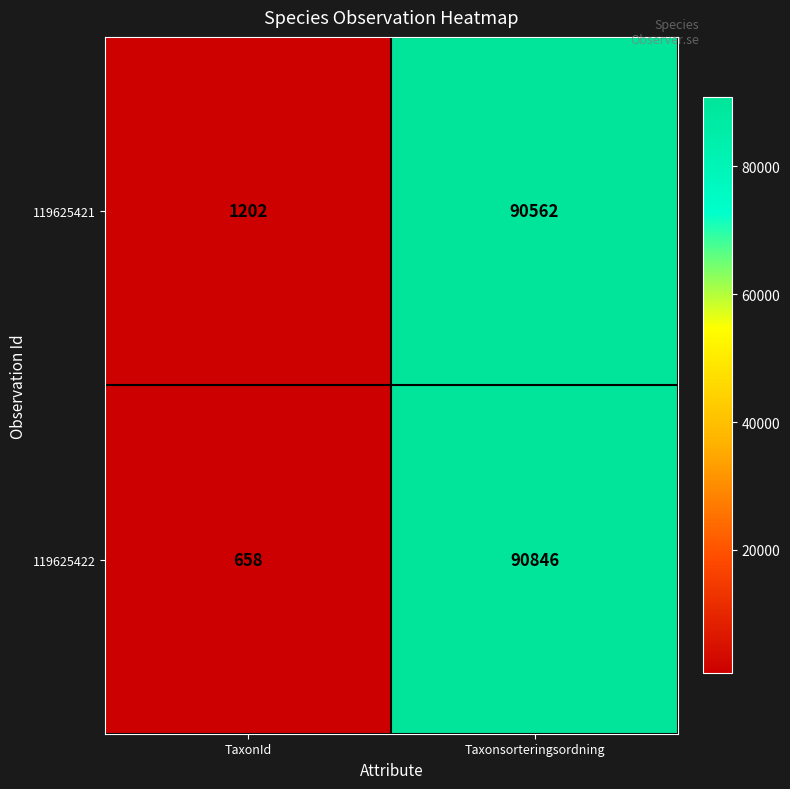

What is the greatest value displayed?

90846